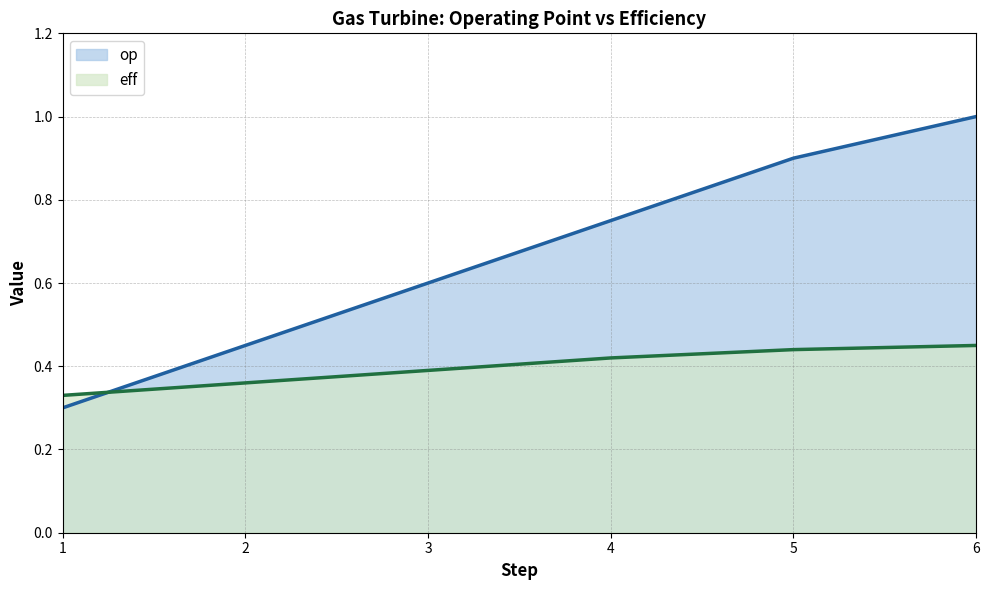

Is the value of eff at 6 greater than the value of op at 5?

No